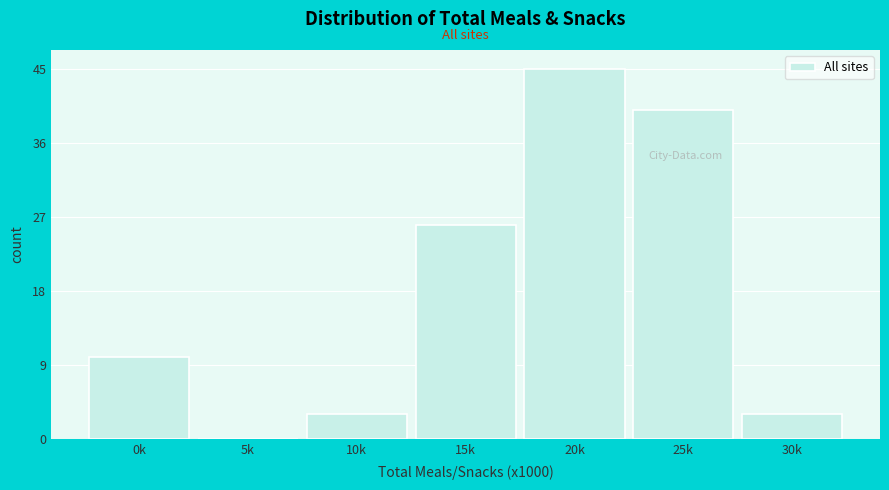

Reading left to right, list all the values displayed in this chart.

0k=10	5k=0	10k=3	15k=26	20k=45	25k=40	30k=3